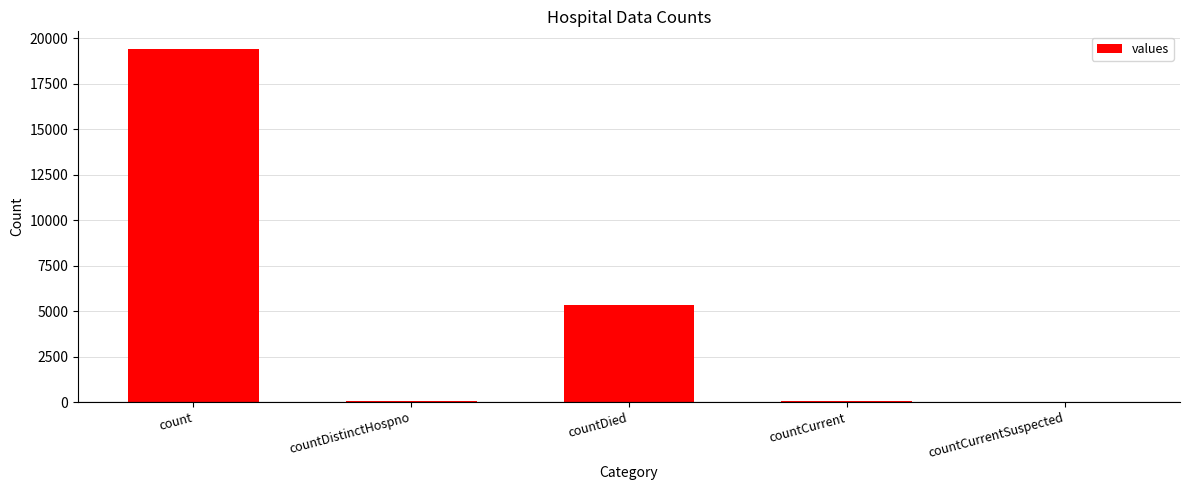

What is the approximate value at count?

19420